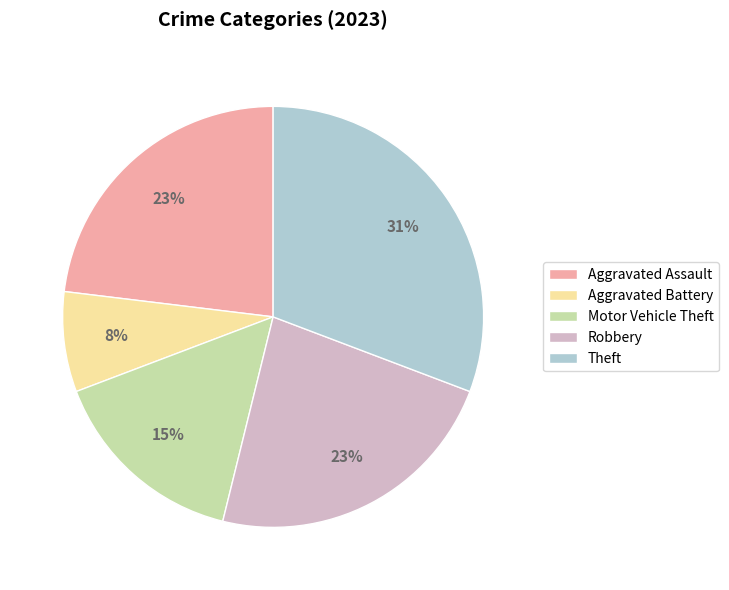

Count the number of slices in the pie.

5